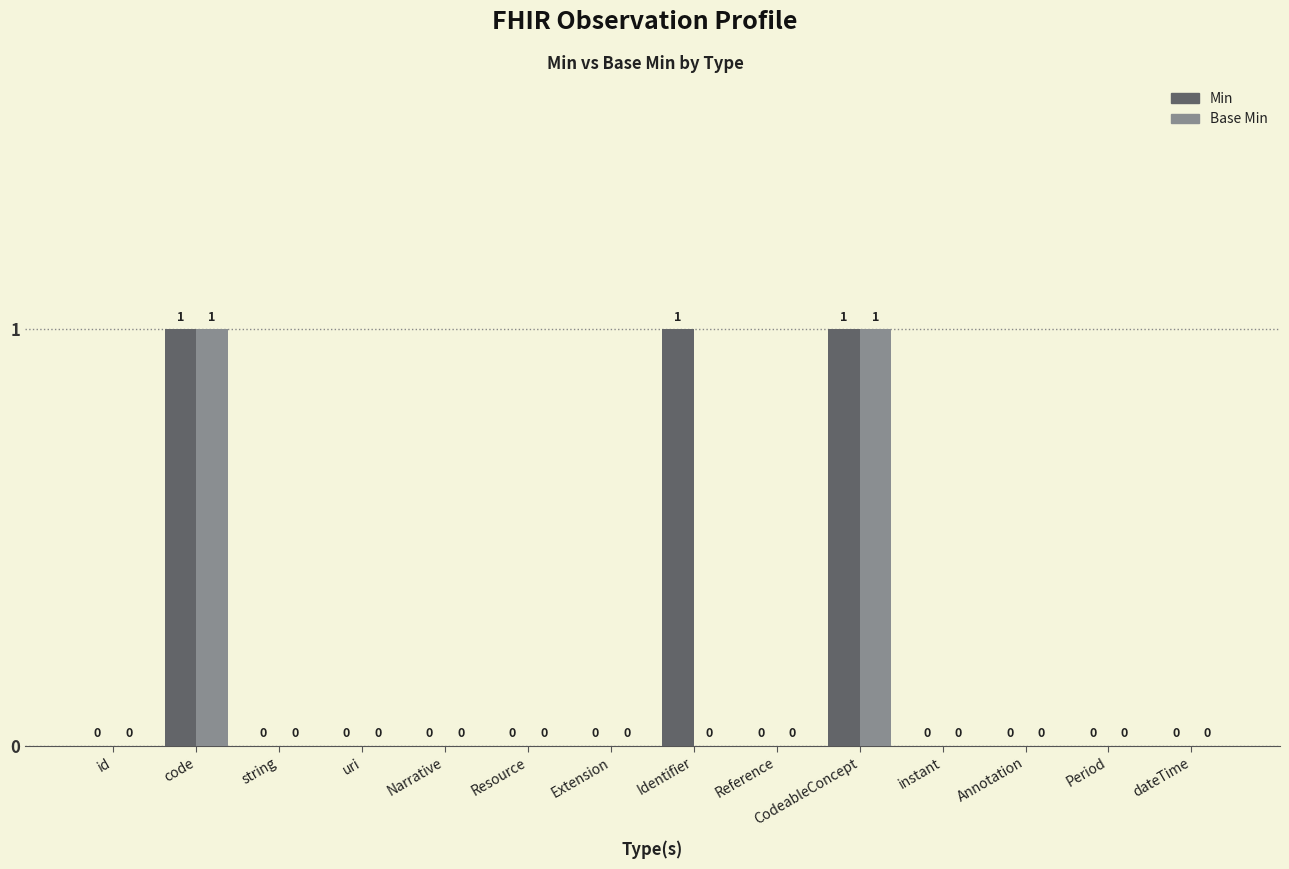

How many data points does each series have?

14